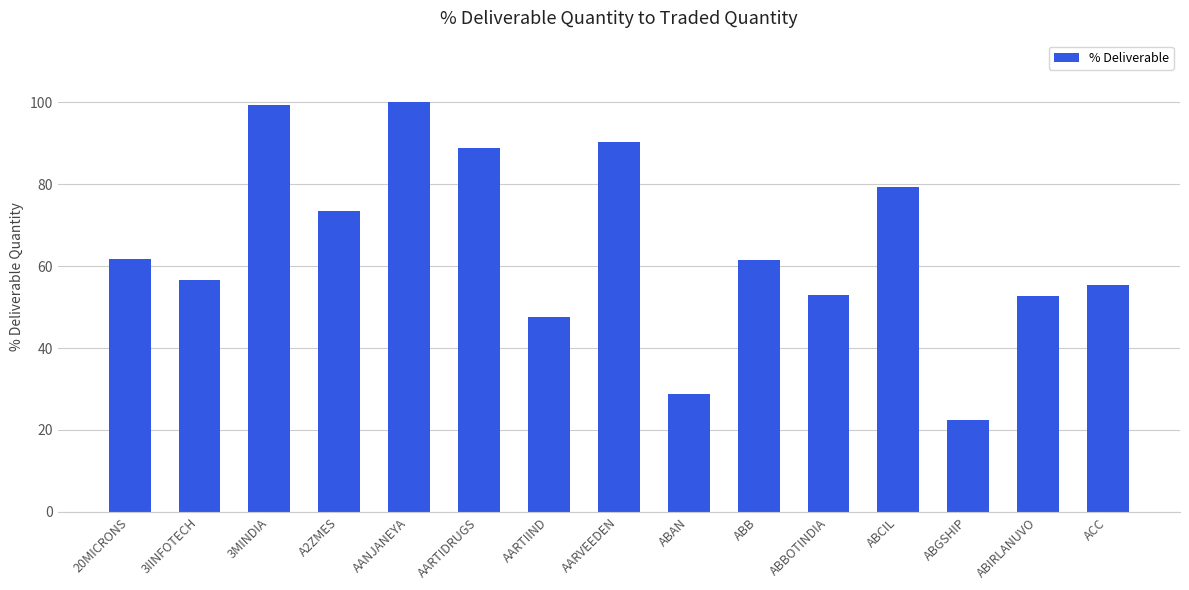

What is the approximate value at AARTIDRUGS?

88.9